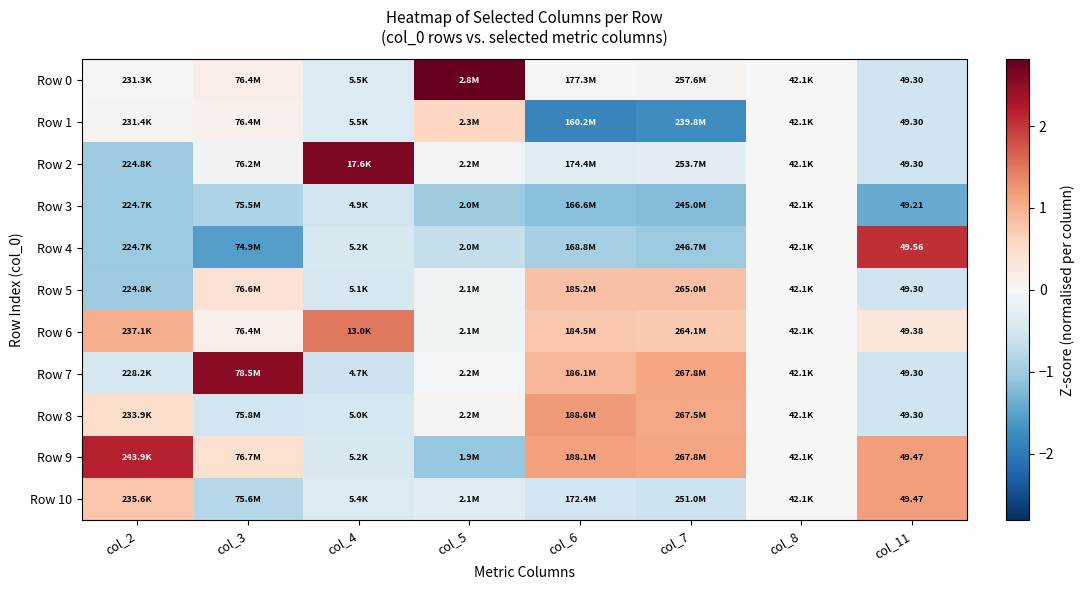

True or false: Row 1 has a value of 0.1 at col_3.

True